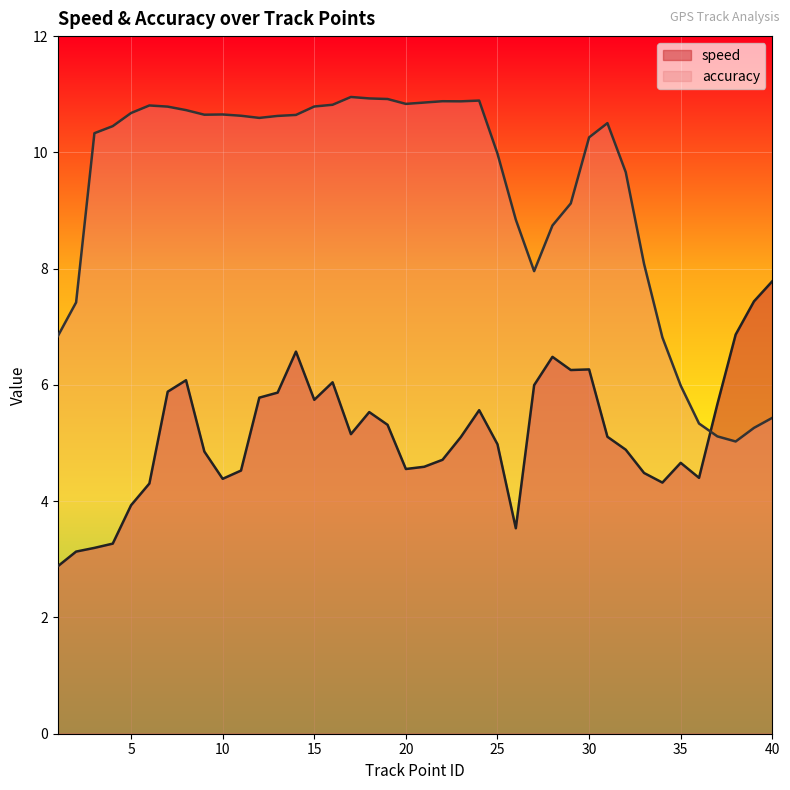

What is the average value of the speed series?

5.2